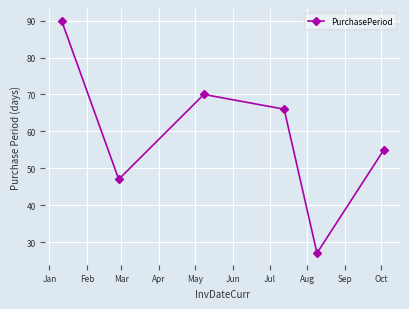

Reading left to right, what are all the values shown in this chart?

90	47	70	66	27	55